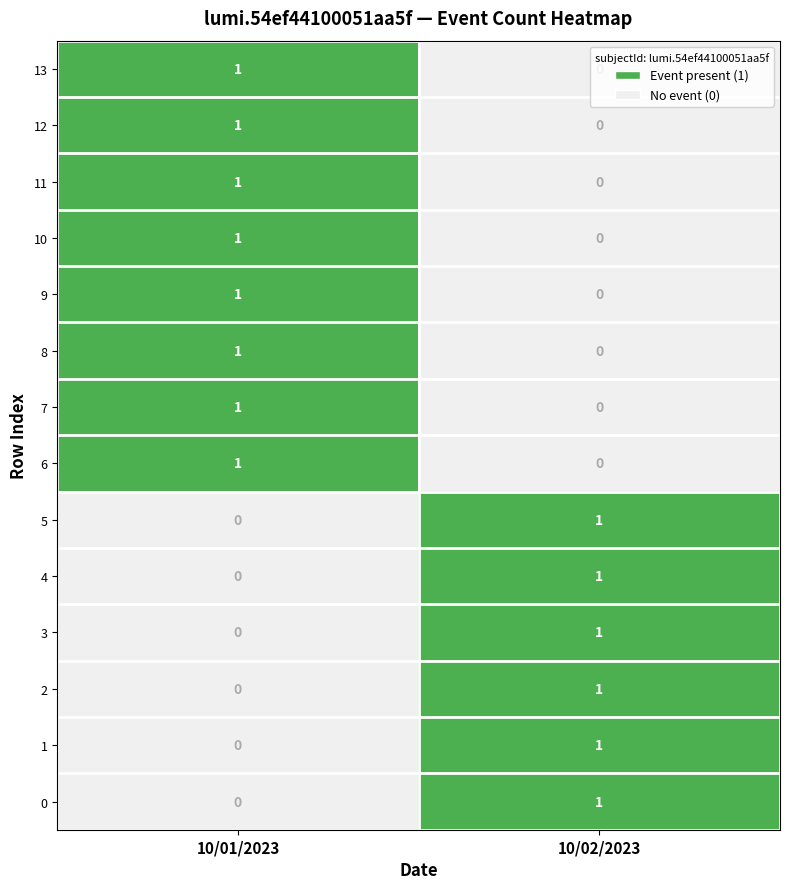

At which label is 4 closest to 0?

10/01/2023